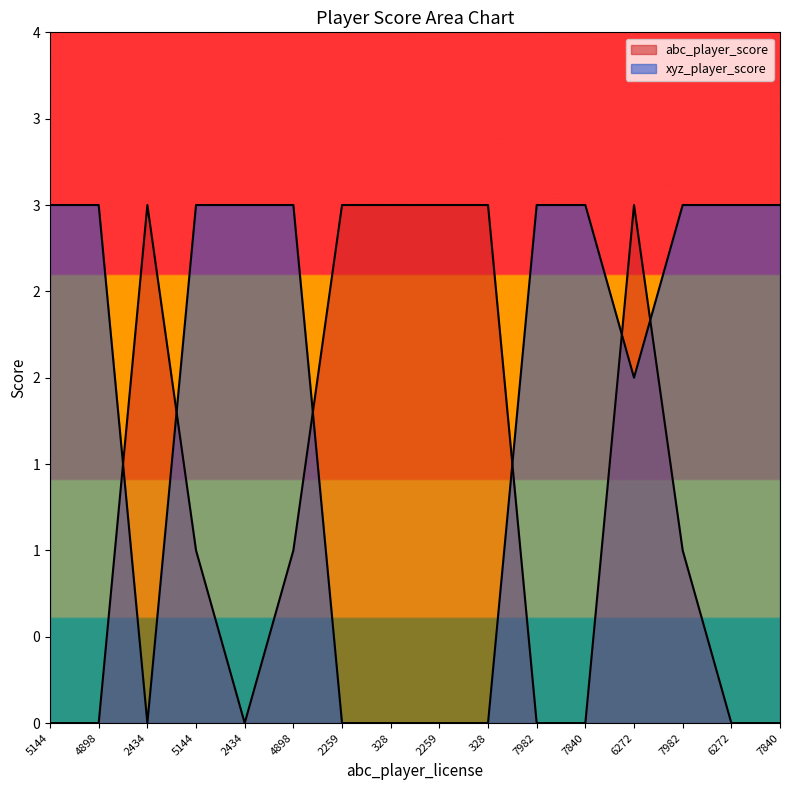

What is the total value across all series at 6272?

5